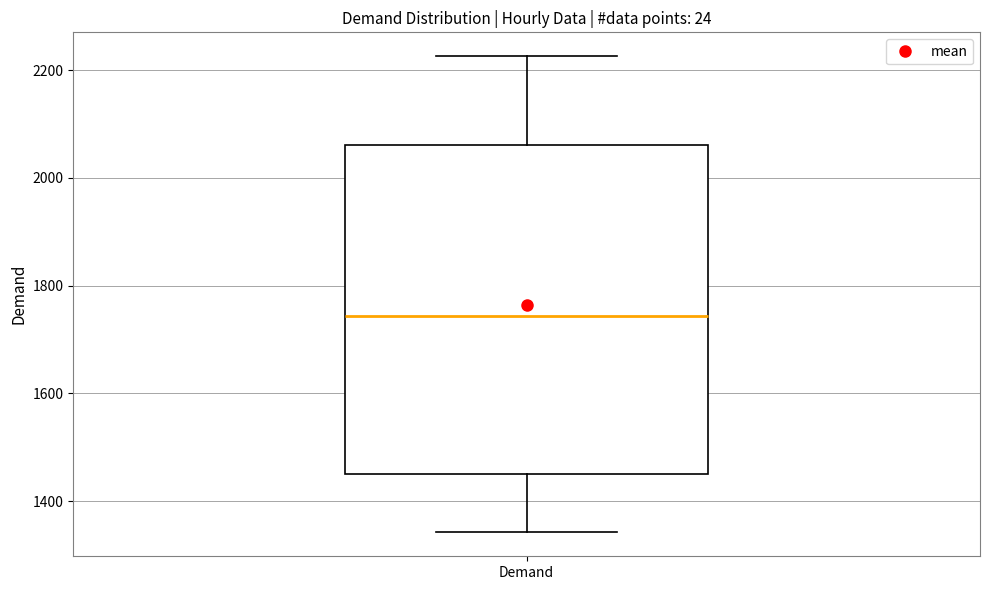

Read this box plot against the y-axis: the position of the median line, the range covered by the box, and the ends of both whiskers. The values are not printed on the chart, so give them approximately, as read against the axis.

median 1740, box 1440 to 2060, whiskers 1340 to 2220